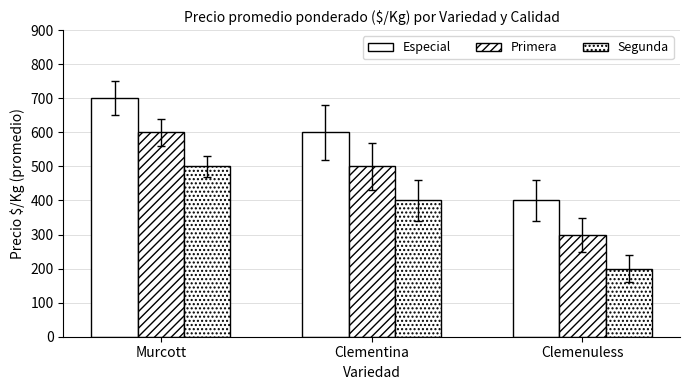

Between Clementina and Clemenuless, which series saw the biggest shift?

Especial